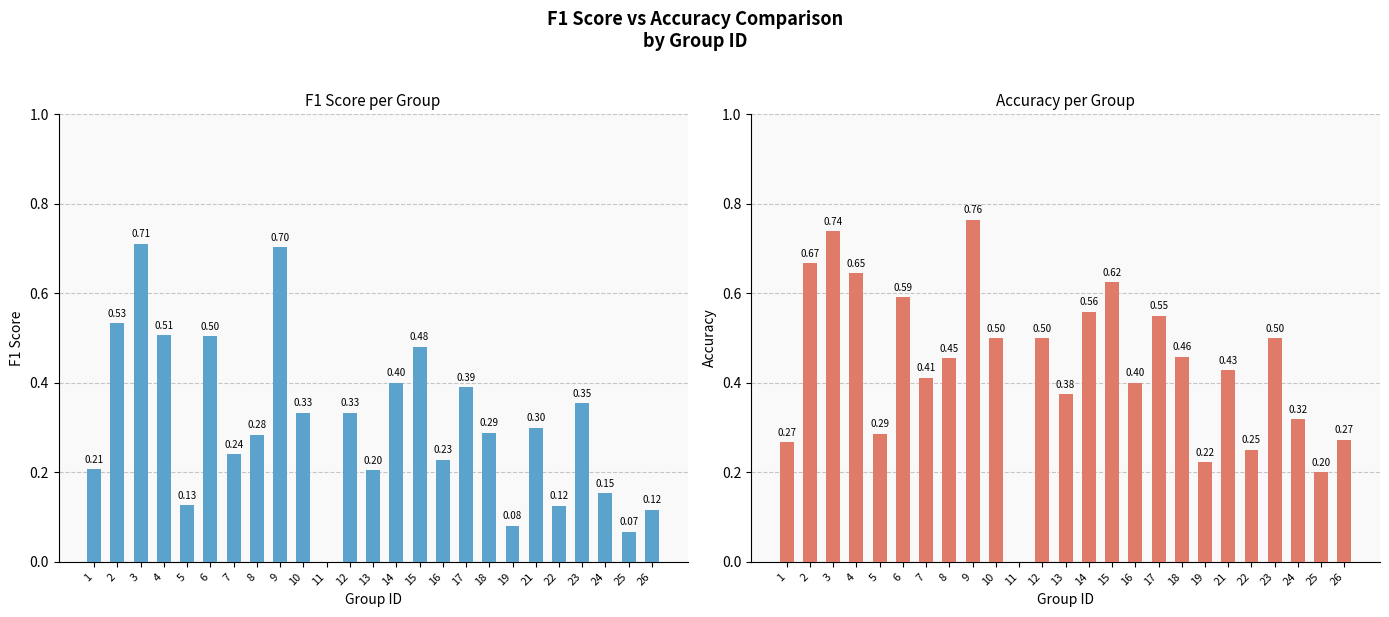

True or false: f1 has a value of 0.2 at 13.

True